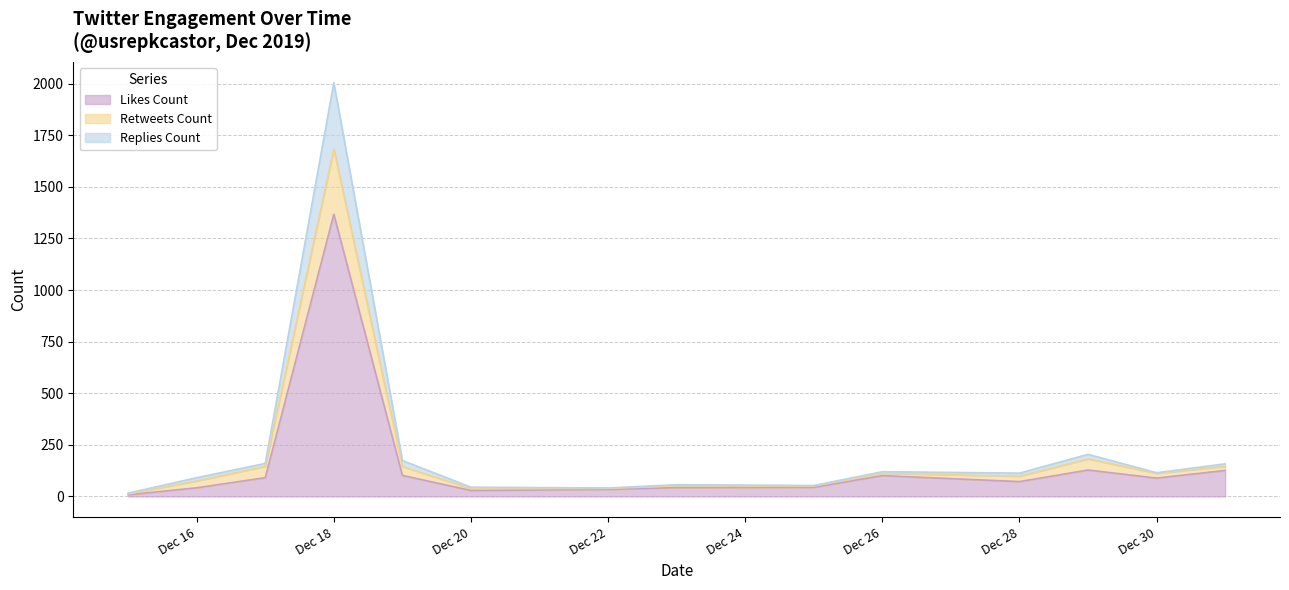

In retweets_count, how many points are lower than both neighbors (excluding endpoints)?

4